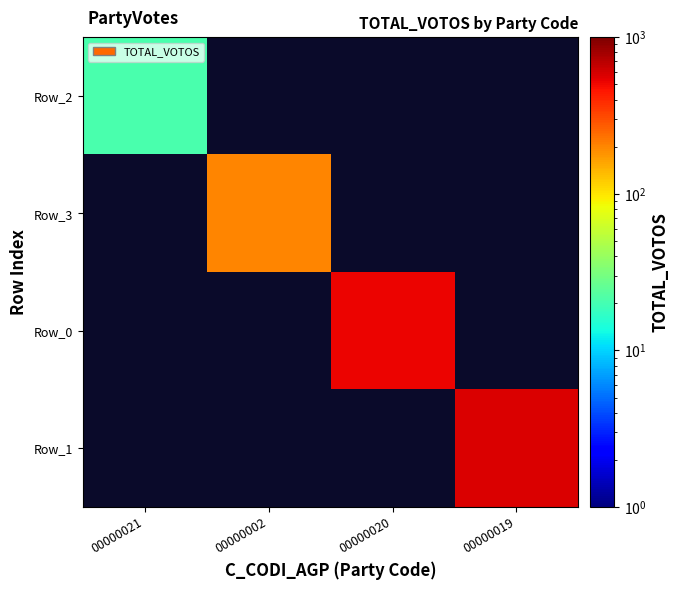

How many values in Row_0 are above zero?

1